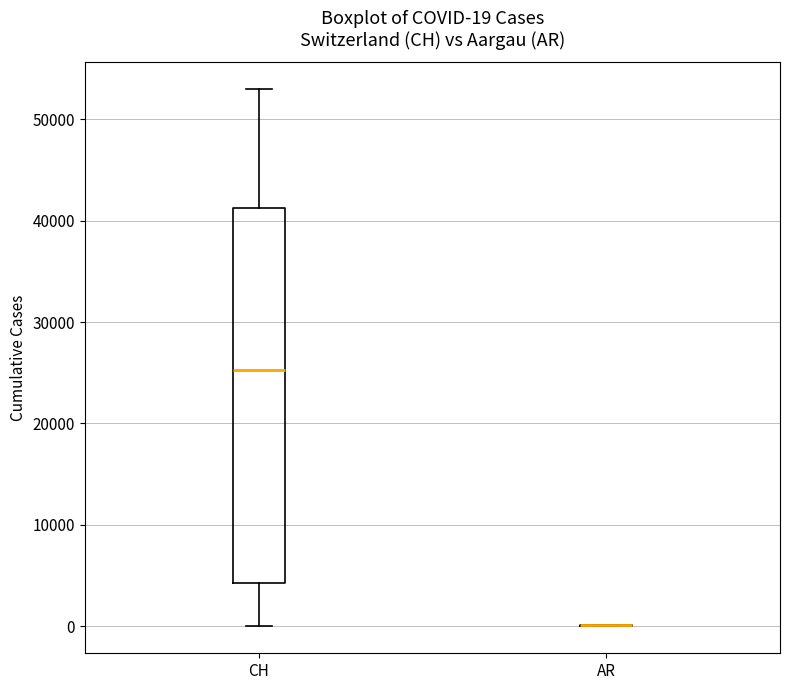

Which box is the tallest, from its lower edge to its upper edge?

CH